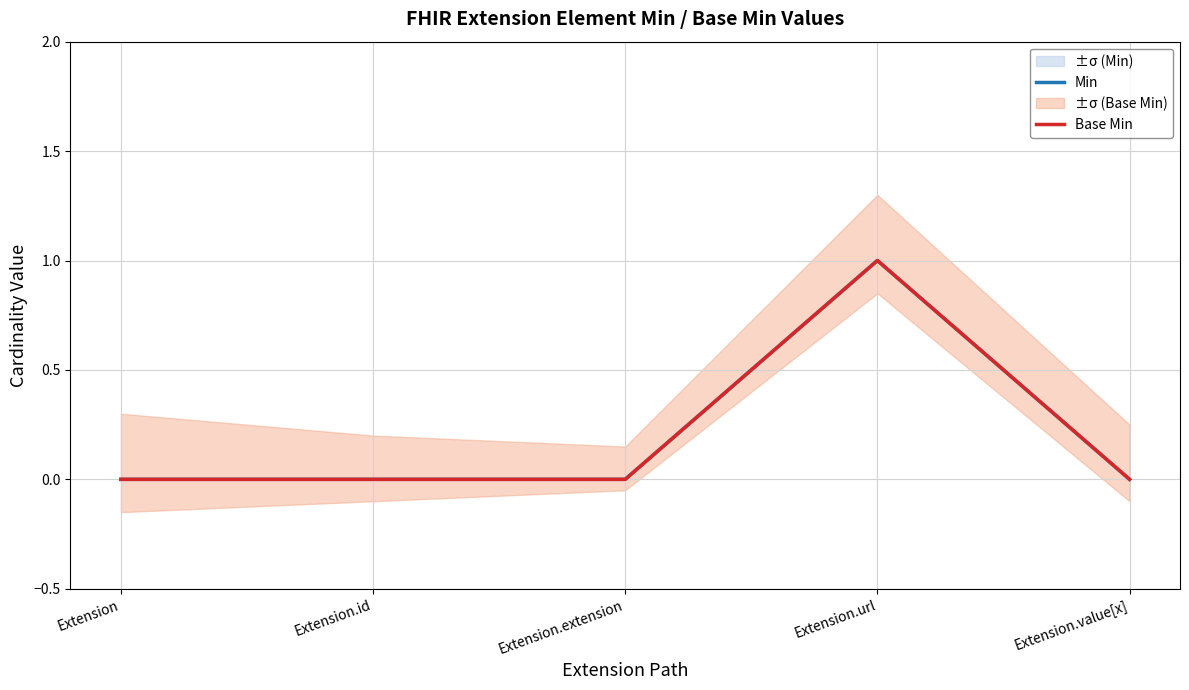

How many lines are shown in the chart?

2